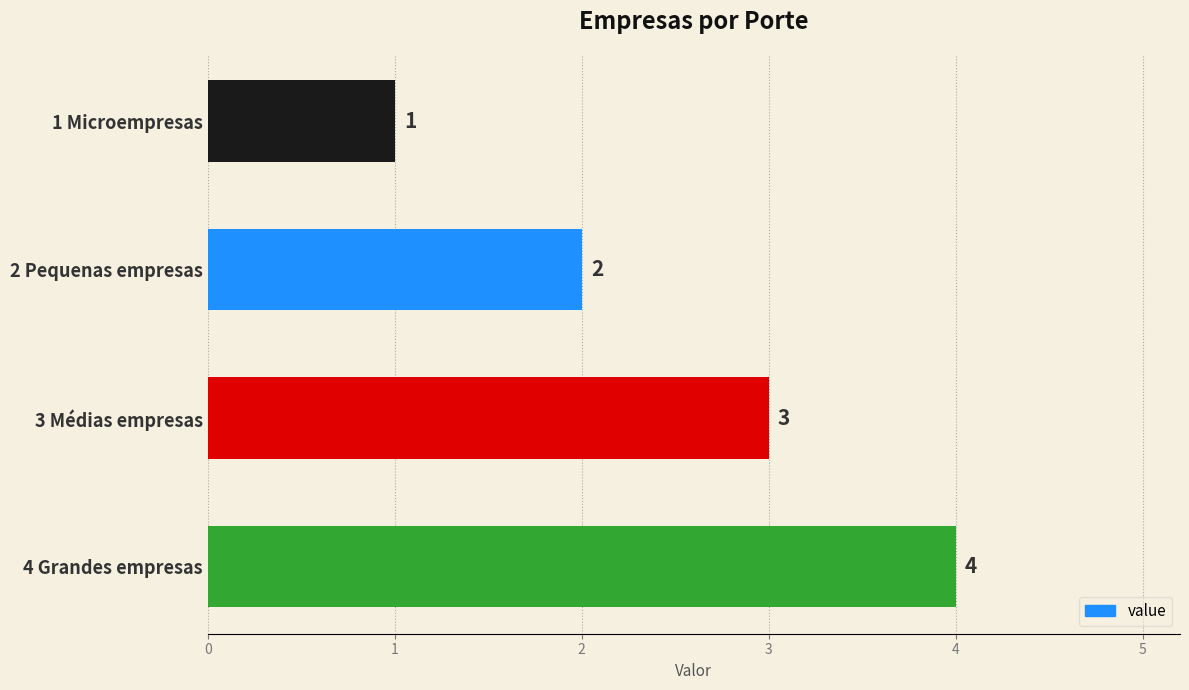

List the labels in order of value, largest first.

4 Grandes empresas, 3 Médias empresas, 2 Pequenas empresas, 1 Microempresas